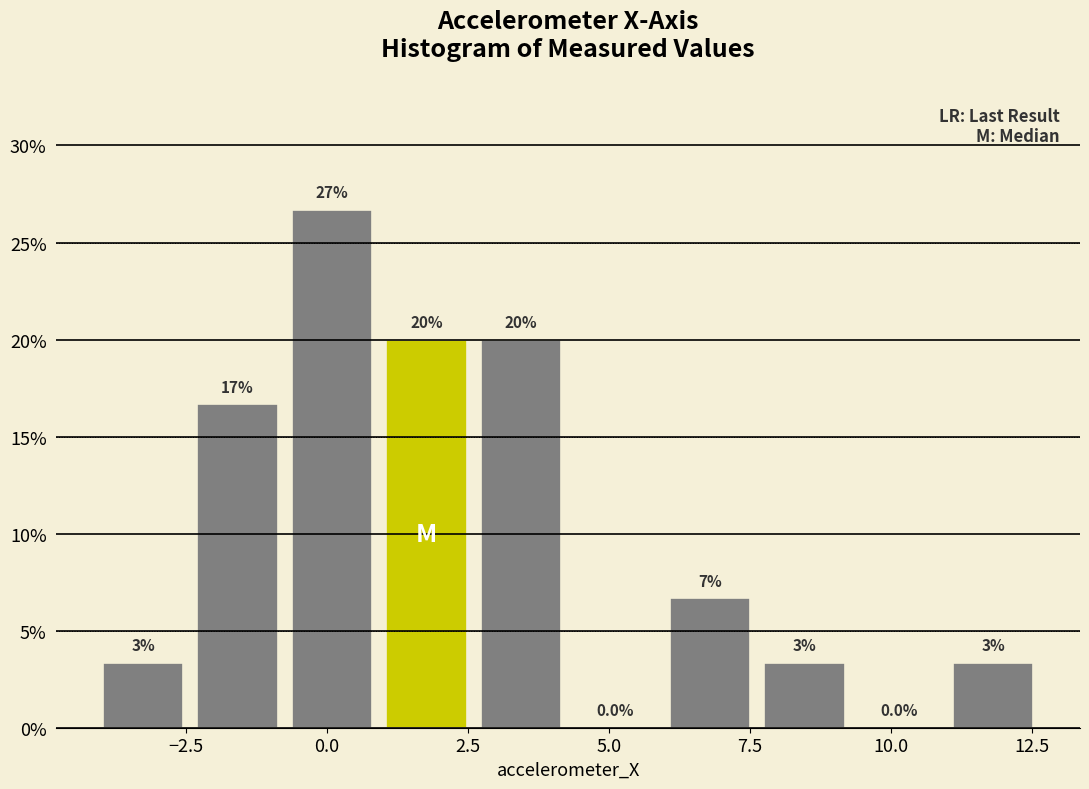

Read against the x-axis, roughly where is the centre of the tallest bar?

0.0